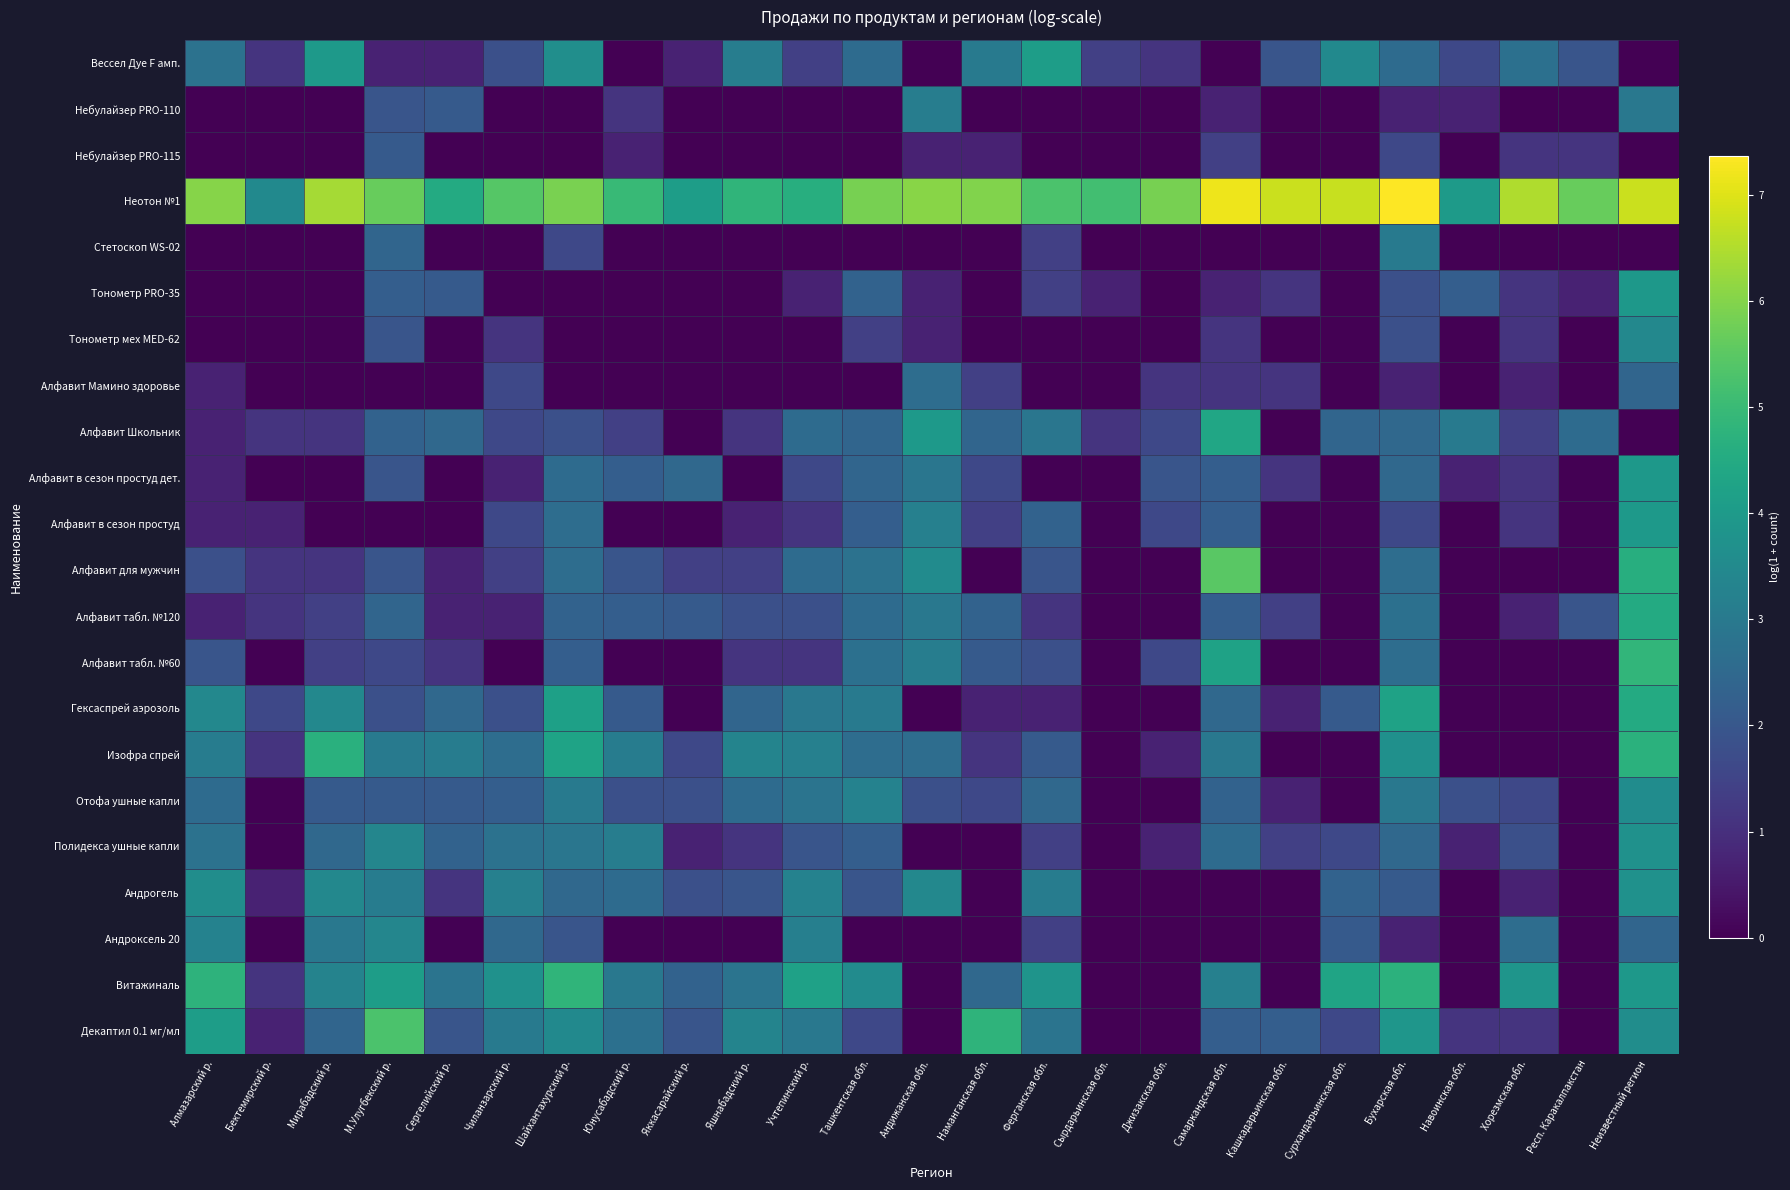

Reading left to right, list all the values displayed in this chart.

Вессел Дуе F амп.: Алмазарский р.=2.8	Бектемирский р.=1.1	Мирабадский р.=4.0	М.Улугбекский р.=0.7	Сергелийский р.=0.7	Чиланзарский р.=1.8	Шайхантахурский р.=3.6	Юнусабадский р.=0.0	Яккасарайский р.=0.7	Яшнабадский р.=3.1	Учтепинский р.=1.4	Ташкентская обл.=2.6	Андижанская обл.=0.0	Наманганская обл.=3.0	Ферганская обл.=4.1	Сырдарьинская обл.=1.4	Джизакская обл.=1.1	Самаркандская обл.=0.0	Кашкадарьинская обл.=1.9	Сурхандарьинская обл.=3.5	Бухарская обл.=2.6	Навоинская обл.=1.6	Хорезмская обл.=2.7	Респ. Каракалпакстан=1.9	Неизвестный регион=0.0
Небулайзер PRO-110: Алмазарский р.=0.0	Бектемирский р.=0.0	Мирабадский р.=0.0	М.Улугбекский р.=1.9	Сергелийский р.=2.1	Чиланзарский р.=0.0	Шайхантахурский р.=0.0	Юнусабадский р.=1.1	Яккасарайский р.=0.0	Яшнабадский р.=0.0	Учтепинский р.=0.0	Ташкентская обл.=0.0	Андижанская обл.=3.1	Наманганская обл.=0.0	Ферганская обл.=0.0	Сырдарьинская обл.=0.0	Джизакская обл.=0.0	Самаркандская обл.=0.7	Кашкадарьинская обл.=0.0	Сурхандарьинская обл.=0.0	Бухарская обл.=0.7	Навоинская обл.=0.7	Хорезмская обл.=0.0	Респ. Каракалпакстан=0.0	Неизвестный регион=2.9
Небулайзер PRO-115: Алмазарский р.=0.0	Бектемирский р.=0.0	Мирабадский р.=0.0	М.Улугбекский р.=2.1	Сергелийский р.=0.0	Чиланзарский р.=0.0	Шайхантахурский р.=0.0	Юнусабадский р.=0.7	Яккасарайский р.=0.0	Яшнабадский р.=0.0	Учтепинский р.=0.0	Ташкентская обл.=0.0	Андижанская обл.=0.7	Наманганская обл.=0.7	Ферганская обл.=0.0	Сырдарьинская обл.=0.0	Джизакская обл.=0.0	Самаркандская обл.=1.4	Кашкадарьинская обл.=0.0	Сурхандарьинская обл.=0.0	Бухарская обл.=1.6	Навоинская обл.=0.0	Хорезмская обл.=1.1	Респ. Каракалпакстан=1.1	Неизвестный регион=0.0
Неотон №1: Алмазарский р.=6.0	Бектемирский р.=3.5	Мирабадский р.=6.4	М.Улугбекский р.=5.7	Сергелийский р.=4.5	Чиланзарский р.=5.4	Шайхантахурский р.=5.9	Юнусабадский р.=5.0	Яккасарайский р.=4.1	Яшнабадский р.=4.8	Учтепинский р.=4.6	Ташкентская обл.=5.8	Андижанская обл.=6.1	Наманганская обл.=6.0	Ферганская обл.=5.3	Сырдарьинская обл.=5.1	Джизакская обл.=5.9	Самаркандская обл.=7.2	Кашкадарьинская обл.=6.8	Сурхандарьинская обл.=6.8	Бухарская обл.=7.4	Навоинская обл.=4.0	Хорезмская обл.=6.5	Респ. Каракалпакстан=5.7	Неизвестный регион=6.8
Стетоскоп WS-02: Алмазарский р.=0.0	Бектемирский р.=0.0	Мирабадский р.=0.0	М.Улугбекский р.=2.4	Сергелийский р.=0.0	Чиланзарский р.=0.0	Шайхантахурский р.=1.6	Юнусабадский р.=0.0	Яккасарайский р.=0.0	Яшнабадский р.=0.0	Учтепинский р.=0.0	Ташкентская обл.=0.0	Андижанская обл.=0.0	Наманганская обл.=0.0	Ферганская обл.=1.4	Сырдарьинская обл.=0.0	Джизакская обл.=0.0	Самаркандская обл.=0.0	Кашкадарьинская обл.=0.0	Сурхандарьинская обл.=0.0	Бухарская обл.=3.0	Навоинская обл.=0.0	Хорезмская обл.=0.0	Респ. Каракалпакстан=0.0	Неизвестный регион=0.0
Тонометр PRO-35: Алмазарский р.=0.0	Бектемирский р.=0.0	Мирабадский р.=0.0	М.Улугбекский р.=2.2	Сергелийский р.=2.1	Чиланзарский р.=0.0	Шайхантахурский р.=0.0	Юнусабадский р.=0.0	Яккасарайский р.=0.0	Яшнабадский р.=0.0	Учтепинский р.=0.7	Ташкентская обл.=2.3	Андижанская обл.=0.7	Наманганская обл.=0.0	Ферганская обл.=1.4	Сырдарьинская обл.=0.7	Джизакская обл.=0.0	Самаркандская обл.=0.7	Кашкадарьинская обл.=1.1	Сурхандарьинская обл.=0.0	Бухарская обл.=1.8	Навоинская обл.=2.2	Хорезмская обл.=1.1	Респ. Каракалпакстан=0.7	Неизвестный регион=3.9
Тонометр мех MED-62: Алмазарский р.=0.0	Бектемирский р.=0.0	Мирабадский р.=0.0	М.Улугбекский р.=1.9	Сергелийский р.=0.0	Чиланзарский р.=1.1	Шайхантахурский р.=0.0	Юнусабадский р.=0.0	Яккасарайский р.=0.0	Яшнабадский р.=0.0	Учтепинский р.=0.0	Ташкентская обл.=1.4	Андижанская обл.=0.7	Наманганская обл.=0.0	Ферганская обл.=0.0	Сырдарьинская обл.=0.0	Джизакская обл.=0.0	Самаркандская обл.=1.1	Кашкадарьинская обл.=0.0	Сурхандарьинская обл.=0.0	Бухарская обл.=1.8	Навоинская обл.=0.0	Хорезмская обл.=1.1	Респ. Каракалпакстан=0.0	Неизвестный регион=3.4
Алфавит Мамино здоровье: Алмазарский р.=0.7	Бектемирский р.=0.0	Мирабадский р.=0.0	М.Улугбекский р.=0.0	Сергелийский р.=0.0	Чиланзарский р.=1.6	Шайхантахурский р.=0.0	Юнусабадский р.=0.0	Яккасарайский р.=0.0	Яшнабадский р.=0.0	Учтепинский р.=0.0	Ташкентская обл.=0.0	Андижанская обл.=2.6	Наманганская обл.=1.4	Ферганская обл.=0.0	Сырдарьинская обл.=0.0	Джизакская обл.=1.1	Самаркандская обл.=1.1	Кашкадарьинская обл.=1.1	Сурхандарьинская обл.=0.0	Бухарская обл.=0.7	Навоинская обл.=0.0	Хорезмская обл.=0.7	Респ. Каракалпакстан=0.0	Неизвестный регион=2.4
Алфавит Школьник: Алмазарский р.=0.7	Бектемирский р.=1.1	Мирабадский р.=1.1	М.Улугбекский р.=2.3	Сергелийский р.=2.5	Чиланзарский р.=1.6	Шайхантахурский р.=1.8	Юнусабадский р.=1.4	Яккасарайский р.=0.0	Яшнабадский р.=1.1	Учтепинский р.=2.6	Ташкентская обл.=2.4	Андижанская обл.=4.0	Наманганская обл.=2.4	Ферганская обл.=2.9	Сырдарьинская обл.=1.1	Джизакская обл.=1.6	Самаркандская обл.=4.4	Кашкадарьинская обл.=0.0	Сурхандарьинская обл.=2.4	Бухарская обл.=2.5	Навоинская обл.=3.0	Хорезмская обл.=1.4	Респ. Каракалпакстан=2.6	Неизвестный регион=0.0
Алфавит в сезон простуд дет.: Алмазарский р.=0.7	Бектемирский р.=0.0	Мирабадский р.=0.0	М.Улугбекский р.=1.9	Сергелийский р.=0.0	Чиланзарский р.=0.7	Шайхантахурский р.=2.6	Юнусабадский р.=2.2	Яккасарайский р.=2.5	Яшнабадский р.=0.0	Учтепинский р.=1.6	Ташкентская обл.=2.4	Андижанская обл.=2.9	Наманганская обл.=1.6	Ферганская обл.=0.0	Сырдарьинская обл.=0.0	Джизакская обл.=1.9	Самаркандская обл.=2.2	Кашкадарьинская обл.=1.1	Сурхандарьинская обл.=0.0	Бухарская обл.=2.5	Навоинская обл.=0.7	Хорезмская обл.=1.1	Респ. Каракалпакстан=0.0	Неизвестный регион=3.9
Алфавит в сезон простуд: Алмазарский р.=0.7	Бектемирский р.=0.7	Мирабадский р.=0.0	М.Улугбекский р.=0.0	Сергелийский р.=0.0	Чиланзарский р.=1.6	Шайхантахурский р.=2.6	Юнусабадский р.=0.0	Яккасарайский р.=0.0	Яшнабадский р.=0.7	Учтепинский р.=1.1	Ташкентская обл.=2.2	Андижанская обл.=3.2	Наманганская обл.=1.4	Ферганская обл.=2.3	Сырдарьинская обл.=0.0	Джизакская обл.=1.6	Самаркандская обл.=2.2	Кашкадарьинская обл.=0.0	Сурхандарьинская обл.=0.0	Бухарская обл.=1.6	Навоинская обл.=0.0	Хорезмская обл.=1.1	Респ. Каракалпакстан=0.0	Неизвестный регион=4.0
Алфавит для мужчин: Алмазарский р.=1.8	Бектемирский р.=1.1	Мирабадский р.=1.1	М.Улугбекский р.=1.9	Сергелийский р.=0.7	Чиланзарский р.=1.4	Шайхантахурский р.=2.6	Юнусабадский р.=1.9	Яккасарайский р.=1.4	Яшнабадский р.=1.4	Учтепинский р.=2.6	Ташкентская обл.=2.8	Андижанская обл.=3.6	Наманганская обл.=0.0	Ферганская обл.=1.9	Сырдарьинская обл.=0.0	Джизакская обл.=0.0	Самаркандская обл.=5.5	Кашкадарьинская обл.=0.0	Сурхандарьинская обл.=0.0	Бухарская обл.=2.6	Навоинская обл.=0.0	Хорезмская обл.=0.0	Респ. Каракалпакстан=0.0	Неизвестный регион=4.6
Алфавит табл. №120: Алмазарский р.=0.7	Бектемирский р.=1.1	Мирабадский р.=1.4	М.Улугбекский р.=2.4	Сергелийский р.=0.7	Чиланзарский р.=0.7	Шайхантахурский р.=2.3	Юнусабадский р.=2.2	Яккасарайский р.=2.1	Яшнабадский р.=1.8	Учтепинский р.=1.8	Ташкентская обл.=2.6	Андижанская обл.=2.9	Наманганская обл.=2.3	Ферганская обл.=1.1	Сырдарьинская обл.=0.0	Джизакская обл.=0.0	Самаркандская обл.=2.2	Кашкадарьинская обл.=1.4	Сурхандарьинская обл.=0.0	Бухарская обл.=2.7	Навоинская обл.=0.0	Хорезмская обл.=0.7	Респ. Каракалпакстан=1.9	Неизвестный регион=4.5
Алфавит табл. №60: Алмазарский р.=1.9	Бектемирский р.=0.0	Мирабадский р.=1.4	М.Улугбекский р.=1.6	Сергелийский р.=1.1	Чиланзарский р.=0.0	Шайхантахурский р.=2.2	Юнусабадский р.=0.0	Яккасарайский р.=0.0	Яшнабадский р.=1.1	Учтепинский р.=1.1	Ташкентская обл.=2.7	Андижанская обл.=3.1	Наманганская обл.=2.1	Ферганская обл.=1.8	Сырдарьинская обл.=0.0	Джизакская обл.=1.6	Самаркандская обл.=4.2	Кашкадарьинская обл.=0.0	Сурхандарьинская обл.=0.0	Бухарская обл.=2.6	Навоинская обл.=0.0	Хорезмская обл.=0.0	Респ. Каракалпакстан=0.0	Неизвестный регион=4.9
Гексаспрей аэрозоль: Алмазарский р.=3.4	Бектемирский р.=1.6	Мирабадский р.=3.4	М.Улугбекский р.=1.8	Сергелийский р.=2.5	Чиланзарский р.=1.8	Шайхантахурский р.=4.2	Юнусабадский р.=2.1	Яккасарайский р.=0.0	Яшнабадский р.=2.4	Учтепинский р.=2.9	Ташкентская обл.=3.0	Андижанская обл.=0.0	Наманганская обл.=0.7	Ферганская обл.=0.7	Сырдарьинская обл.=0.0	Джизакская обл.=0.0	Самаркандская обл.=2.5	Кашкадарьинская обл.=0.7	Сурхандарьинская обл.=2.1	Бухарская обл.=4.2	Навоинская обл.=0.0	Хорезмская обл.=0.0	Респ. Каракалпакстан=0.0	Неизвестный регион=4.5
Изофра спрей: Алмазарский р.=3.1	Бектемирский р.=1.1	Мирабадский р.=4.7	М.Улугбекский р.=3.0	Сергелийский р.=3.1	Чиланзарский р.=2.6	Шайхантахурский р.=4.3	Юнусабадский р.=3.1	Яккасарайский р.=1.6	Яшнабадский р.=3.3	Учтепинский р.=3.2	Ташкентская обл.=2.6	Андижанская обл.=2.6	Наманганская обл.=1.1	Ферганская обл.=2.1	Сырдарьинская обл.=0.0	Джизакская обл.=0.7	Самаркандская обл.=2.9	Кашкадарьинская обл.=0.0	Сурхандарьинская обл.=0.0	Бухарская обл.=3.7	Навоинская обл.=0.0	Хорезмская обл.=0.0	Респ. Каракалпакстан=0.0	Неизвестный регион=4.7
Отофа ушные капли: Алмазарский р.=2.6	Бектемирский р.=0.0	Мирабадский р.=2.1	М.Улугбекский р.=2.1	Сергелийский р.=2.1	Чиланзарский р.=2.2	Шайхантахурский р.=3.0	Юнусабадский р.=1.8	Яккасарайский р.=1.8	Яшнабадский р.=2.6	Учтепинский р.=2.8	Ташкентская обл.=3.3	Андижанская обл.=1.8	Наманганская обл.=1.6	Ферганская обл.=2.5	Сырдарьинская обл.=0.0	Джизакская обл.=0.0	Самаркандская обл.=2.3	Кашкадарьинская обл.=0.7	Сурхандарьинская обл.=0.0	Бухарская обл.=2.9	Навоинская обл.=1.8	Хорезмская обл.=1.6	Респ. Каракалпакстан=0.0	Неизвестный регион=3.6
Полидекса ушные капли: Алмазарский р.=2.8	Бектемирский р.=0.0	Мирабадский р.=2.5	М.Улугбекский р.=3.4	Сергелийский р.=2.3	Чиланзарский р.=2.8	Шайхантахурский р.=2.9	Юнусабадский р.=3.1	Яккасарайский р.=0.7	Яшнабадский р.=1.1	Учтепинский р.=1.9	Ташкентская обл.=2.2	Андижанская обл.=0.0	Наманганская обл.=0.0	Ферганская обл.=1.4	Сырдарьинская обл.=0.0	Джизакская обл.=0.7	Самаркандская обл.=2.6	Кашкадарьинская обл.=1.4	Сурхандарьинская обл.=1.6	Бухарская обл.=2.5	Навоинская обл.=0.7	Хорезмская обл.=1.8	Респ. Каракалпакстан=0.0	Неизвестный регион=3.7
Андрогель: Алмазарский р.=3.6	Бектемирский р.=0.7	Мирабадский р.=3.4	М.Улугбекский р.=3.1	Сергелийский р.=1.1	Чиланзарский р.=3.2	Шайхантахурский р.=2.5	Юнусабадский р.=2.6	Яккасарайский р.=1.8	Яшнабадский р.=1.9	Учтепинский р.=3.3	Ташкентская обл.=1.9	Андижанская обл.=3.4	Наманганская обл.=0.0	Ферганская обл.=3.1	Сырдарьинская обл.=0.0	Джизакская обл.=0.0	Самаркандская обл.=0.0	Кашкадарьинская обл.=0.0	Сурхандарьинская обл.=2.3	Бухарская обл.=2.1	Навоинская обл.=0.0	Хорезмская обл.=0.7	Респ. Каракалпакстан=0.0	Неизвестный регион=3.7
Андроксель 20: Алмазарский р.=3.3	Бектемирский р.=0.0	Мирабадский р.=2.9	М.Улугбекский р.=3.4	Сергелийский р.=0.0	Чиланзарский р.=2.5	Шайхантахурский р.=1.9	Юнусабадский р.=0.0	Яккасарайский р.=0.0	Яшнабадский р.=0.0	Учтепинский р.=3.2	Ташкентская обл.=0.0	Андижанская обл.=0.0	Наманганская обл.=0.0	Ферганская обл.=1.4	Сырдарьинская обл.=0.0	Джизакская обл.=0.0	Самаркандская обл.=0.0	Кашкадарьинская обл.=0.0	Сурхандарьинская обл.=2.1	Бухарская обл.=0.7	Навоинская обл.=0.0	Хорезмская обл.=2.6	Респ. Каракалпакстан=0.0	Неизвестный регион=2.4
Витажиналь: Алмазарский р.=4.8	Бектемирский р.=1.1	Мирабадский р.=3.3	М.Улугбекский р.=4.1	Сергелийский р.=2.8	Чиланзарский р.=3.7	Шайхантахурский р.=4.8	Юнусабадский р.=2.9	Яккасарайский р.=2.3	Яшнабадский р.=2.8	Учтепинский р.=4.2	Ташкентская обл.=3.6	Андижанская обл.=0.0	Наманганская обл.=2.5	Ферганская обл.=3.8	Сырдарьинская обл.=0.0	Джизакская обл.=0.0	Самаркандская обл.=3.2	Кашкадарьинская обл.=0.0	Сурхандарьинская обл.=4.3	Бухарская обл.=4.7	Навоинская обл.=0.0	Хорезмская обл.=3.8	Респ. Каракалпакстан=0.0	Неизвестный регион=3.9
Декаптил 0.1 мг/мл: Алмазарский р.=4.1	Бектемирский р.=0.7	Мирабадский р.=2.4	М.Улугбекский р.=5.3	Сергелийский р.=1.9	Чиланзарский р.=3.0	Шайхантахурский р.=3.5	Юнусабадский р.=2.7	Яккасарайский р.=1.9	Яшнабадский р.=3.3	Учтепинский р.=2.9	Ташкентская обл.=1.6	Андижанская обл.=0.0	Наманганская обл.=4.8	Ферганская обл.=2.8	Сырдарьинская обл.=0.0	Джизакская обл.=0.0	Самаркандская обл.=2.2	Кашкадарьинская обл.=2.2	Сурхандарьинская обл.=1.6	Бухарская обл.=3.9	Навоинская обл.=1.1	Хорезмская обл.=1.1	Респ. Каракалпакстан=0.0	Неизвестный регион=3.6